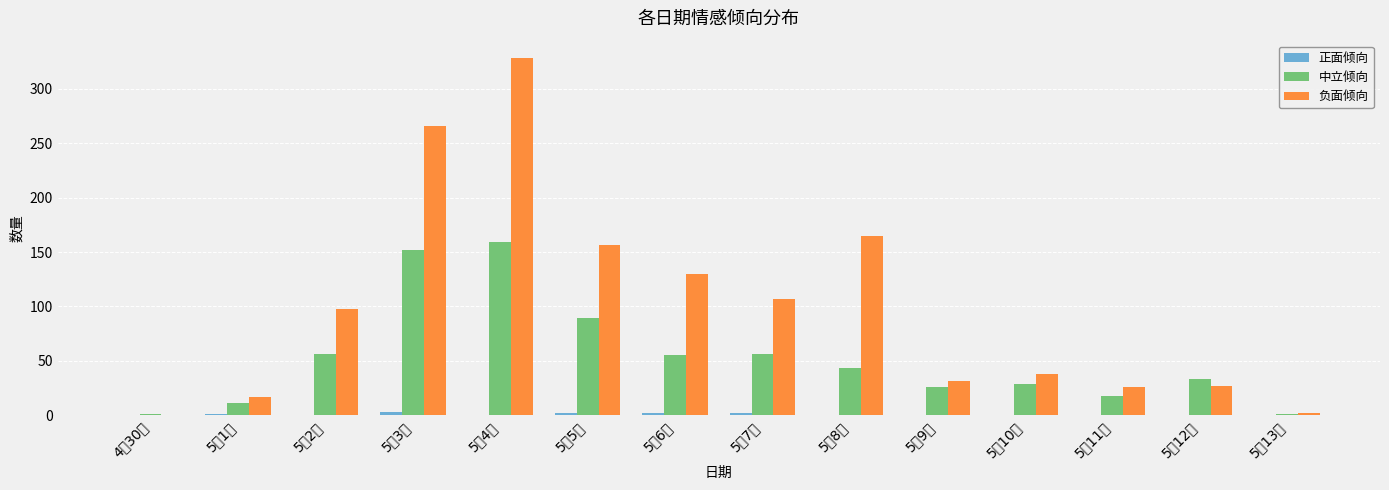

What position from the left is 5月2号?

3